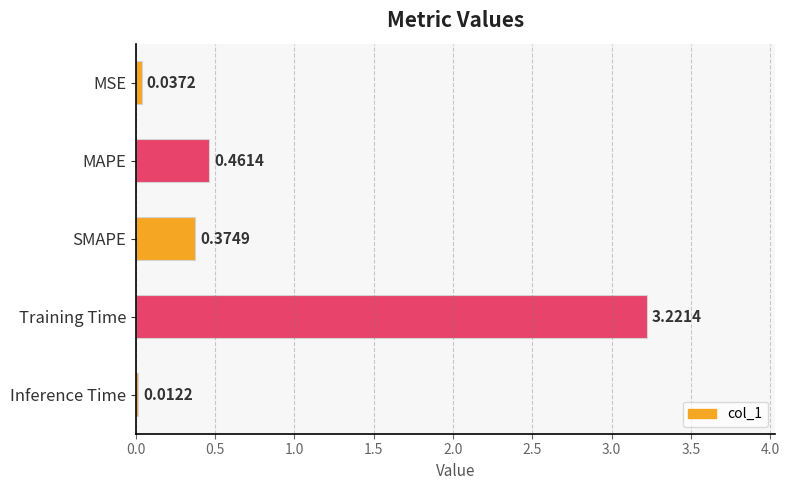

Which has a higher value, MAPE or Inference Time?

MAPE